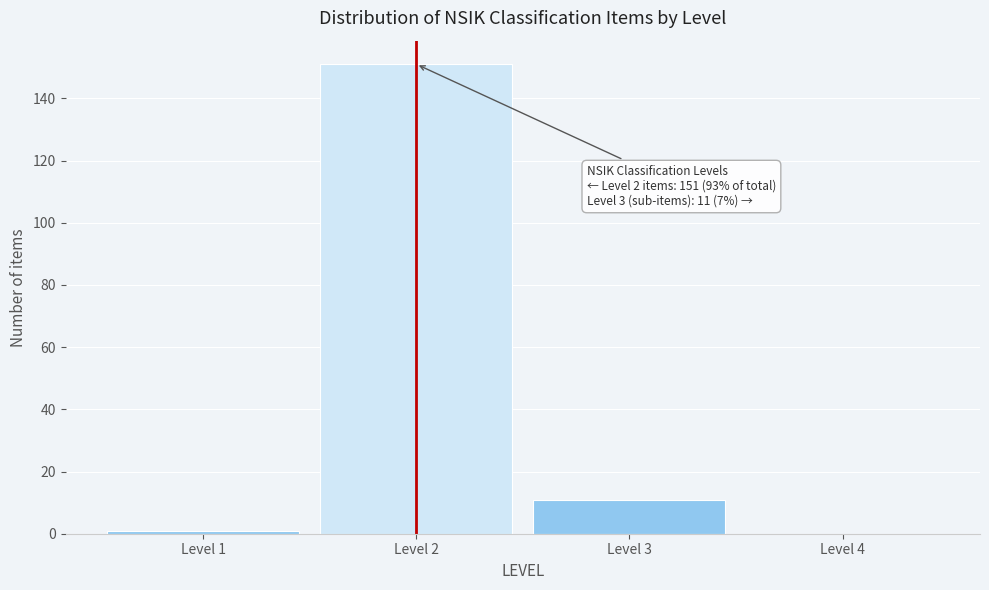

Which range on the x-axis has the tallest bar?

1.5 to 2.5